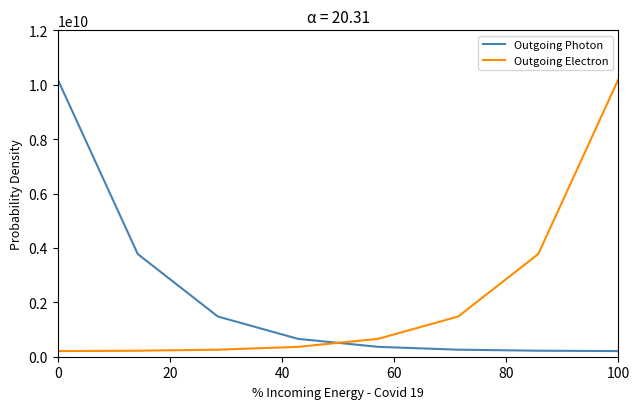

How many times do Outgoing Photon and Outgoing Electron cross each other?

1